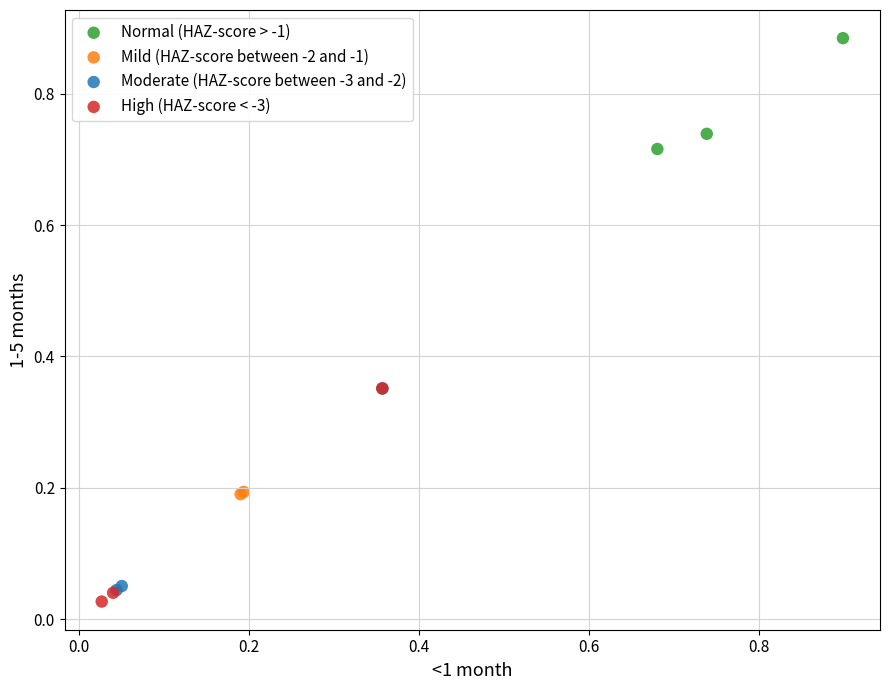

Which series has the widest spread of Y values?

High (HAZ-score < -3)